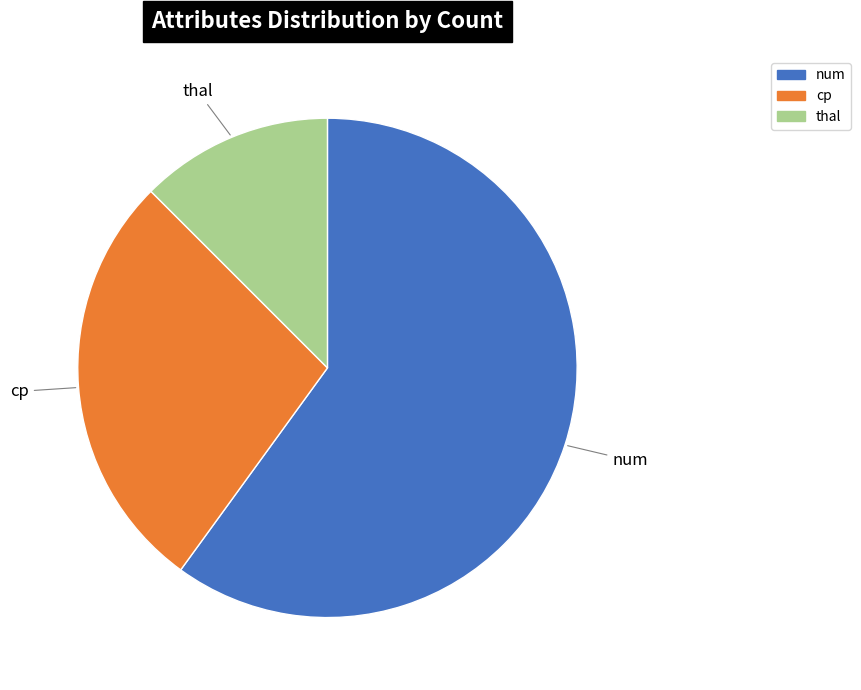

Does num account for over 50% of the chart?

Yes